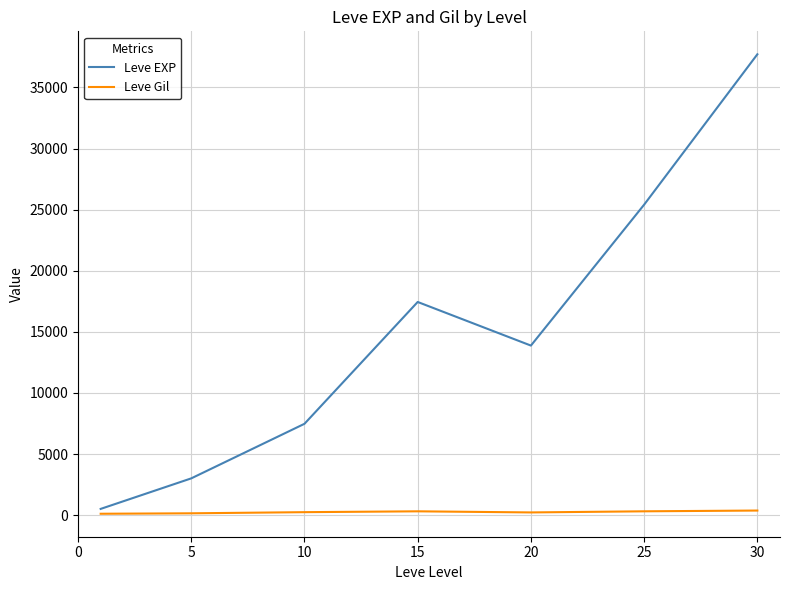

True or false: Leve EXP and Leve Gil cross at least once.

False